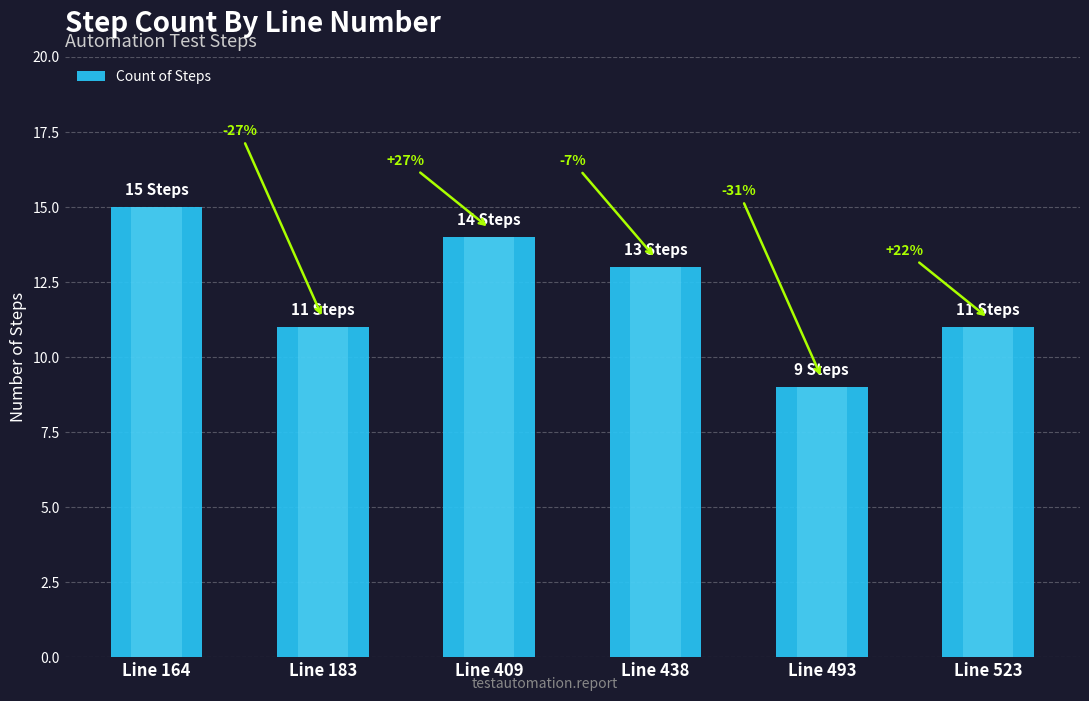

Reading right to left, what are all the values shown in this chart?

11	9	13	14	11	15